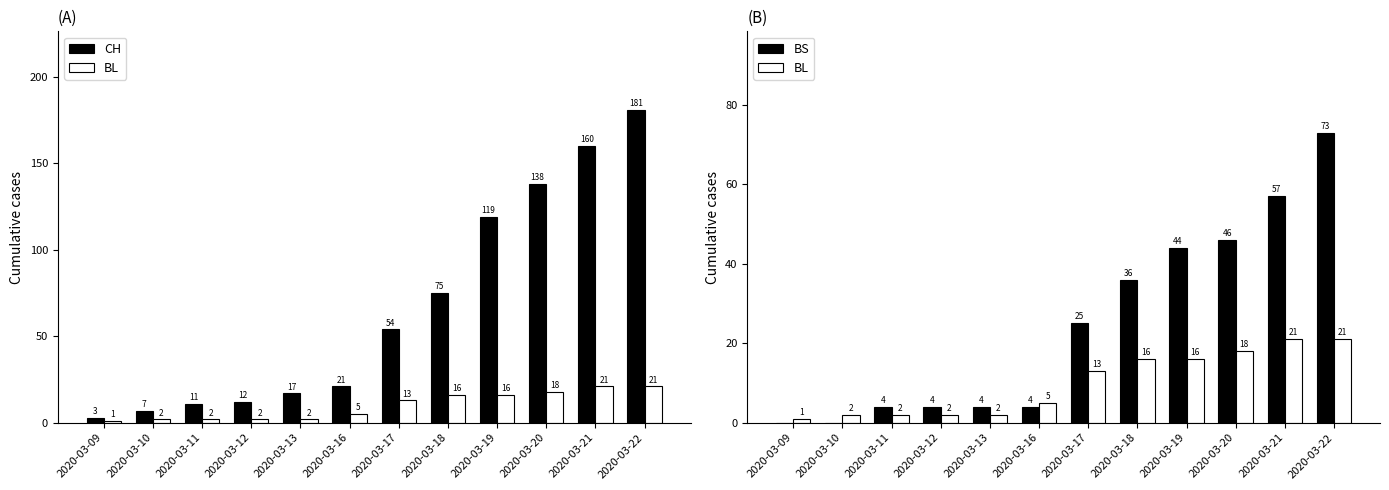

Where does the BL series first go above 13?

2020-03-18